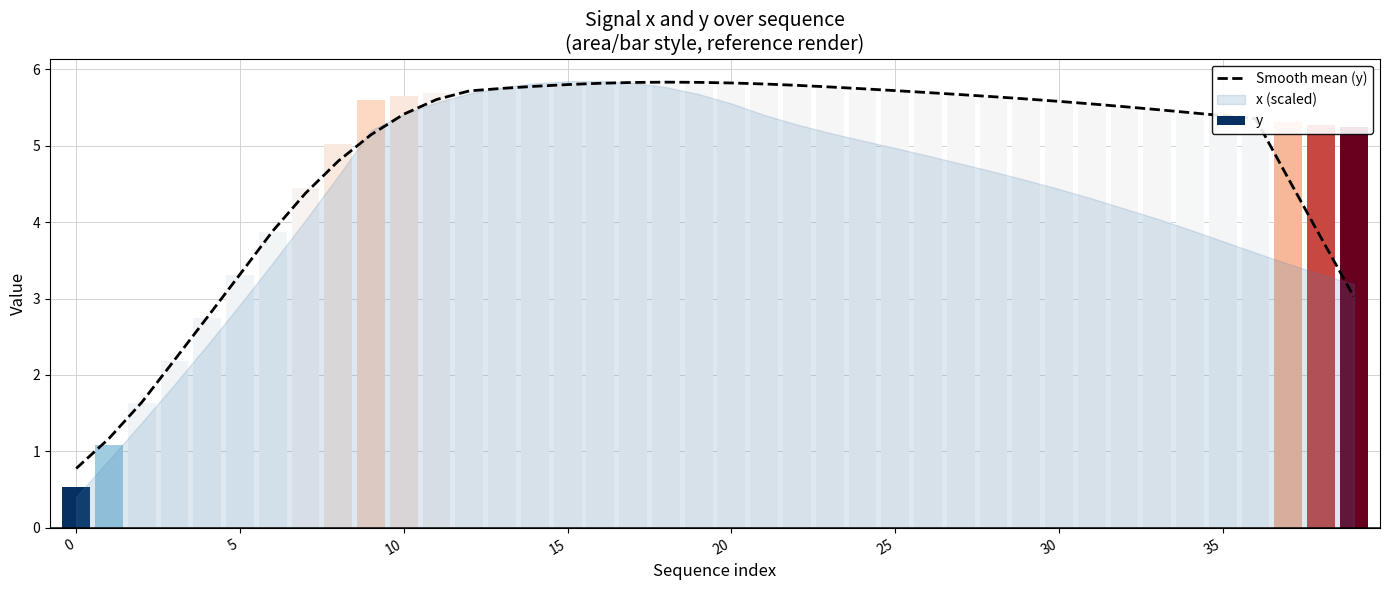

At which label does Smooth mean (y) reach its peak?

18